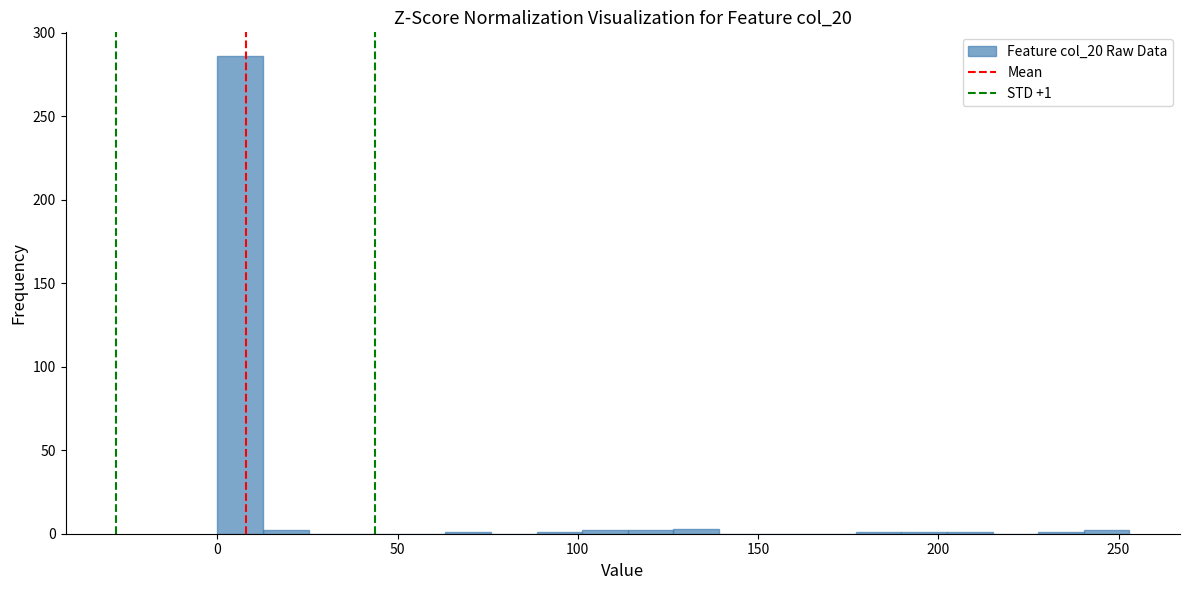

Around what value on the x-axis is the tallest bar? Give the approximate position of its centre, as read against the axis.

5